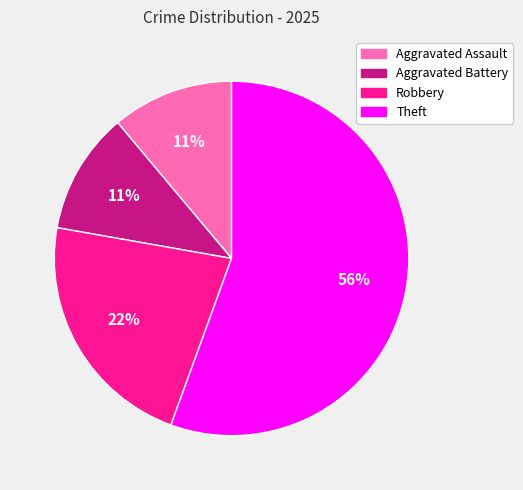

To the nearest percent, what portion does Aggravated Battery represent?

11%